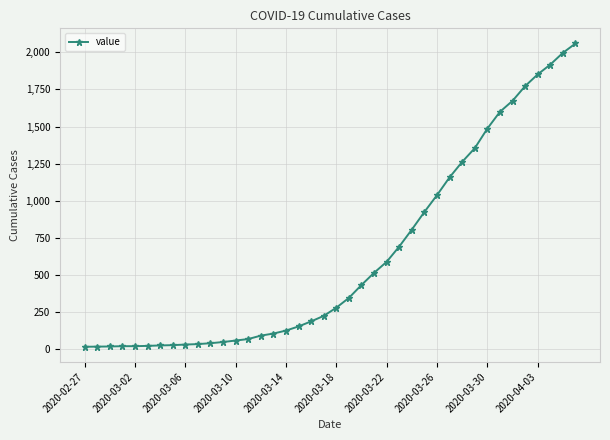

What is the difference between the maximum and minimum values?

2042